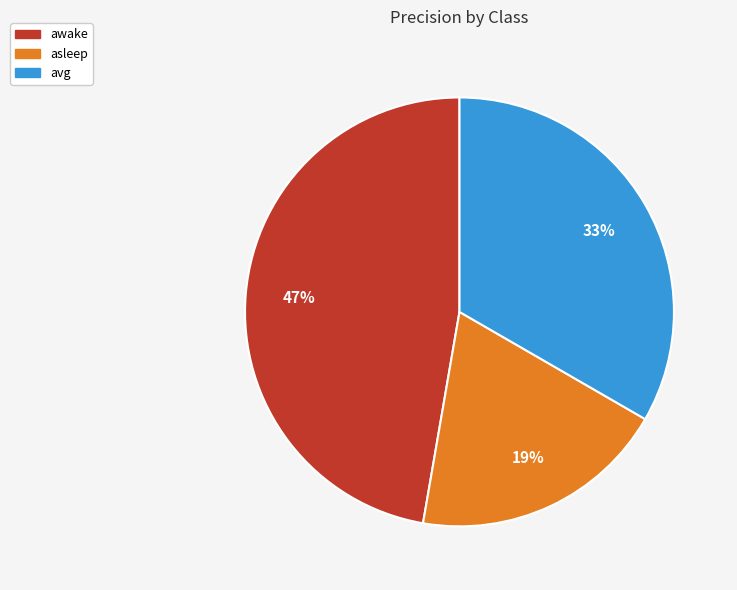

To the nearest percent, what percentage of the pie is avg?

33%